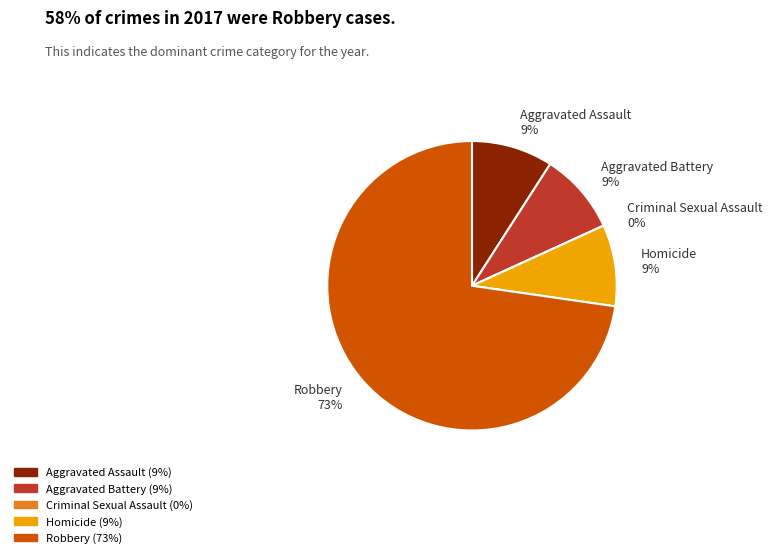

Does any single category account for the majority?

Yes